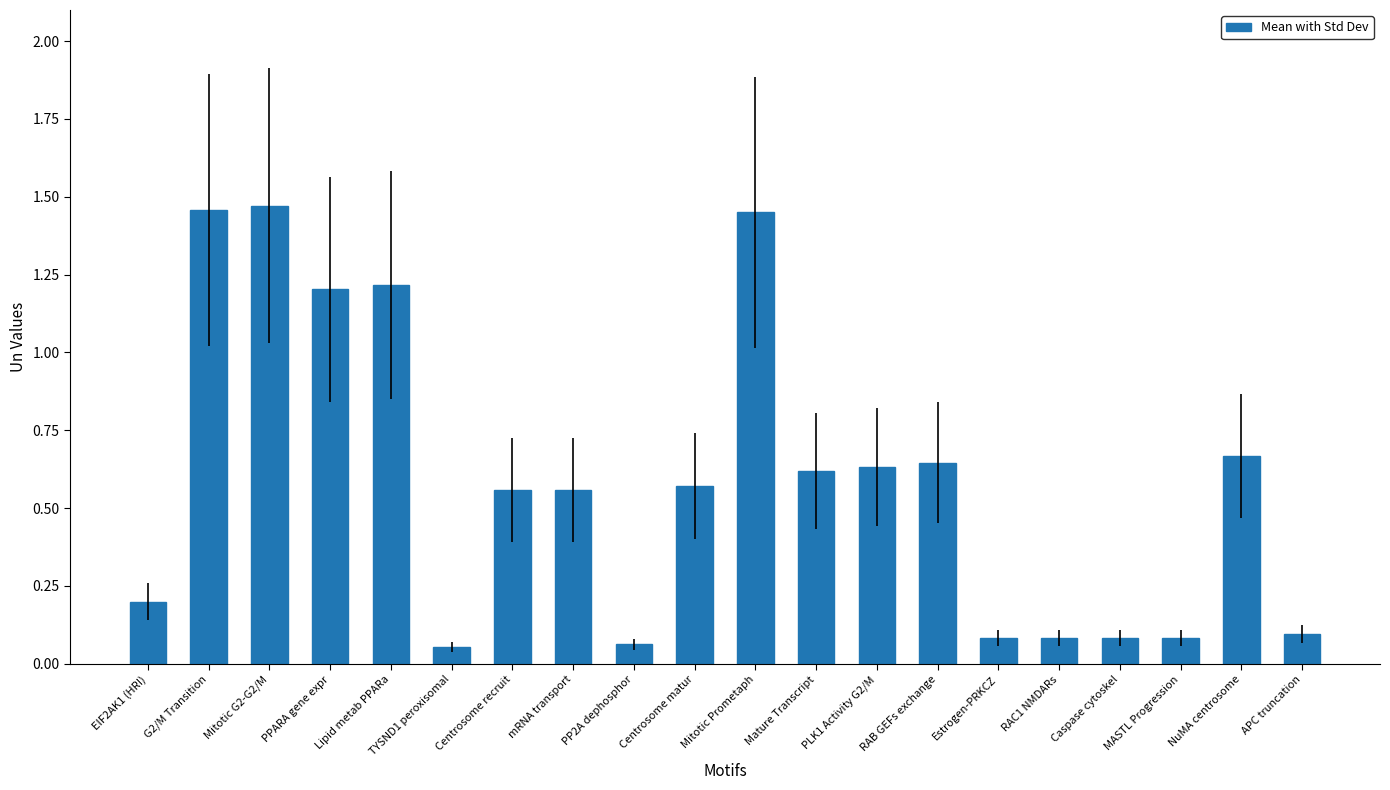

What is the difference between the second highest and second lowest values?

1.4